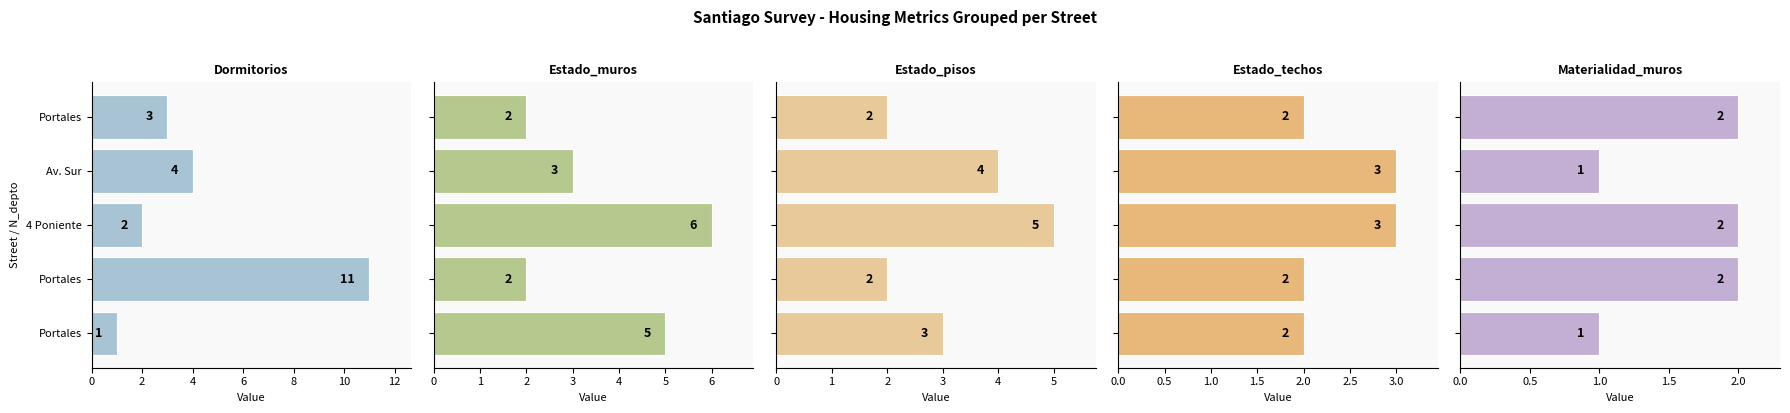

Read the Estado_techos value at Portales.

2